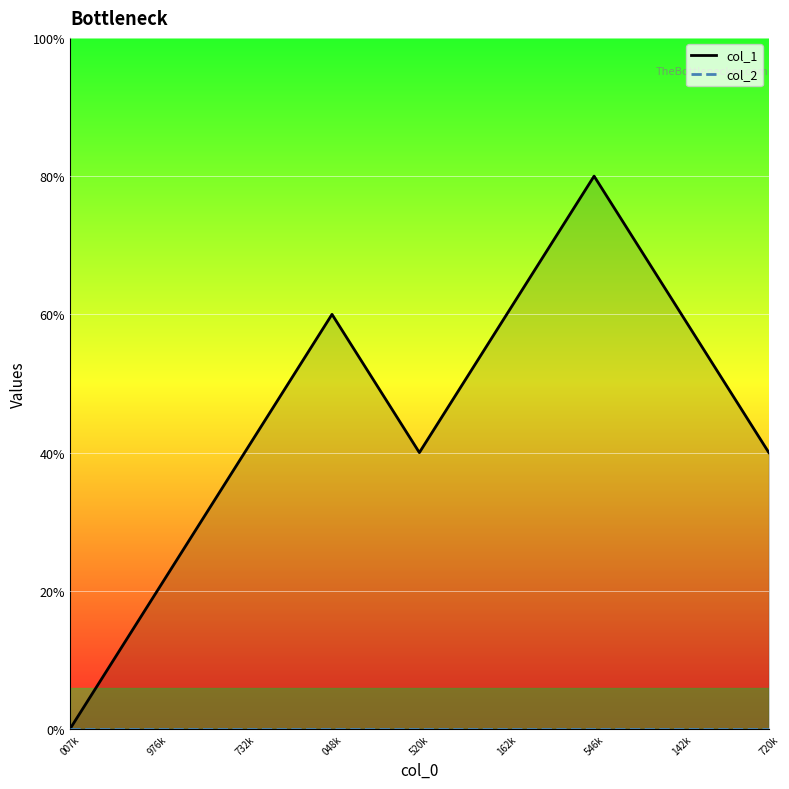

What are all the series names shown in the legend?

col_1, col_2